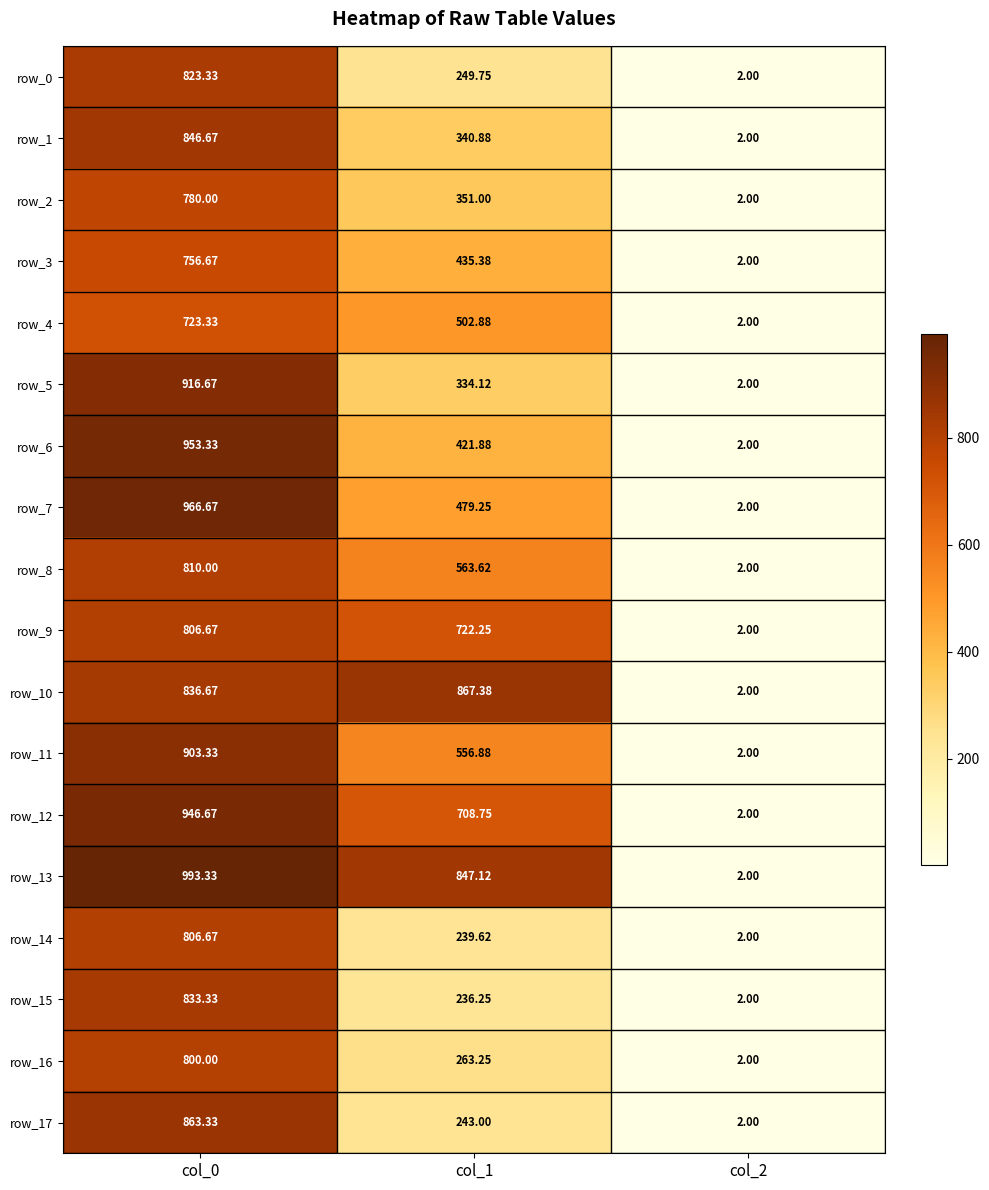

Reading left to right, transcribe all the data shown in this chart.

row_0: col_0=823.3	col_1=249.8	col_2=2.0
row_1: col_0=846.7	col_1=340.9	col_2=2.0
row_2: col_0=780.0	col_1=351.0	col_2=2.0
row_3: col_0=756.7	col_1=435.4	col_2=2.0
row_4: col_0=723.3	col_1=502.9	col_2=2.0
row_5: col_0=916.7	col_1=334.1	col_2=2.0
row_6: col_0=953.3	col_1=421.9	col_2=2.0
row_7: col_0=966.7	col_1=479.2	col_2=2.0
row_8: col_0=810.0	col_1=563.6	col_2=2.0
row_9: col_0=806.7	col_1=722.2	col_2=2.0
row_10: col_0=836.7	col_1=867.4	col_2=2.0
row_11: col_0=903.3	col_1=556.9	col_2=2.0
row_12: col_0=946.7	col_1=708.8	col_2=2.0
row_13: col_0=993.3	col_1=847.1	col_2=2.0
row_14: col_0=806.7	col_1=239.6	col_2=2.0
row_15: col_0=833.3	col_1=236.2	col_2=2.0
row_16: col_0=800.0	col_1=263.2	col_2=2.0
row_17: col_0=863.3	col_1=243.0	col_2=2.0